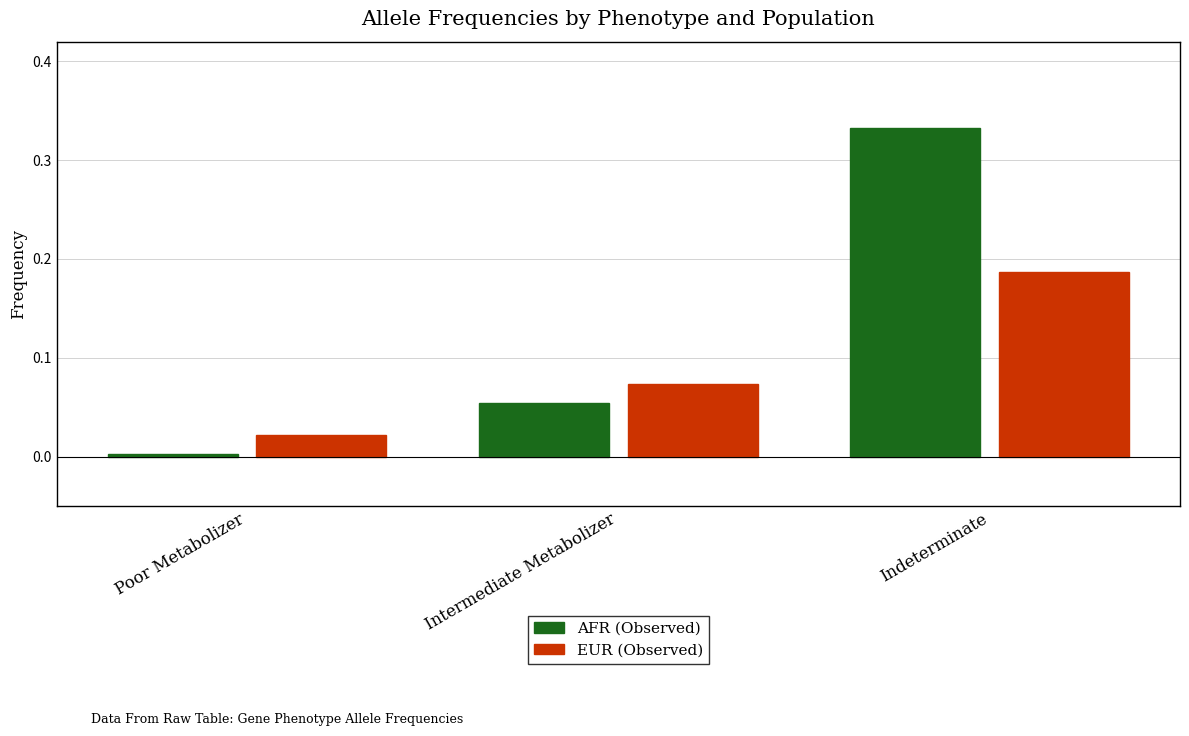

At which label does EUR (Observed) reach its minimum?

Poor Metabolizer